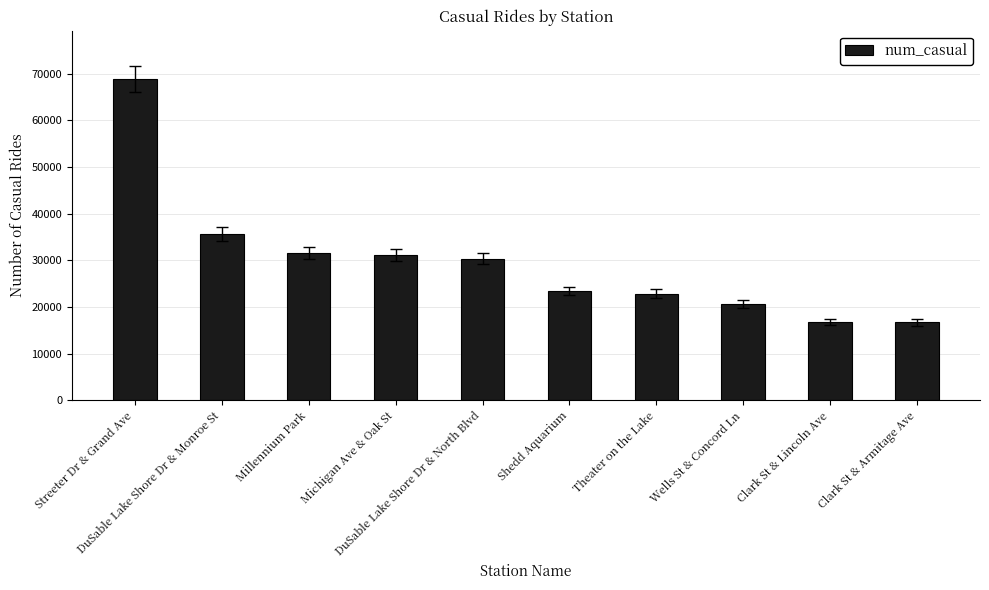

The chart shows a value of 46451 at DuSable Lake Shore Dr & North Blvd. True or false?

False